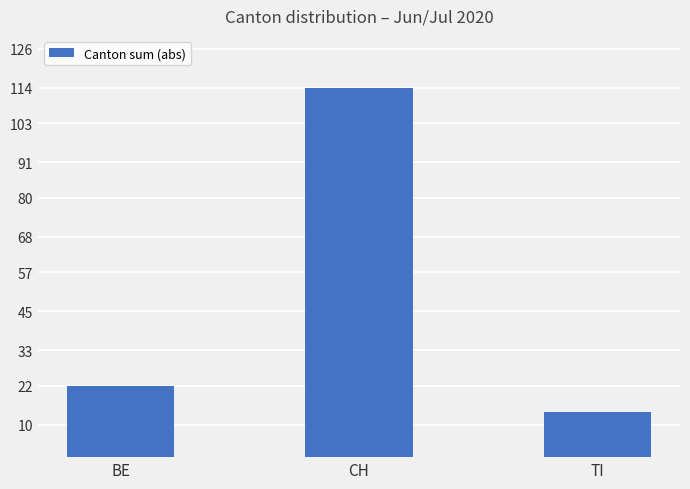

List the labels in order of value, smallest first.

TI, BE, CH